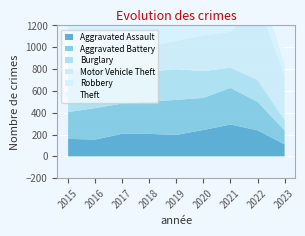

Reading right to left, extract all data points from this chart.

Aggravated Assault: 110	239	292	242	197	206	207	154	160
Aggravated Battery: 127	261	336	294	321	297	277	288	246
Burglary: 95	200	185	245	281	273	327	352	393
Motor Vehicle Theft: 401	722	329	328	260	232	243	218	228
Robbery: 102	244	244	233	224	237	381	394	297
Theft: 352	813	691	736	959	941	941	1009	1027